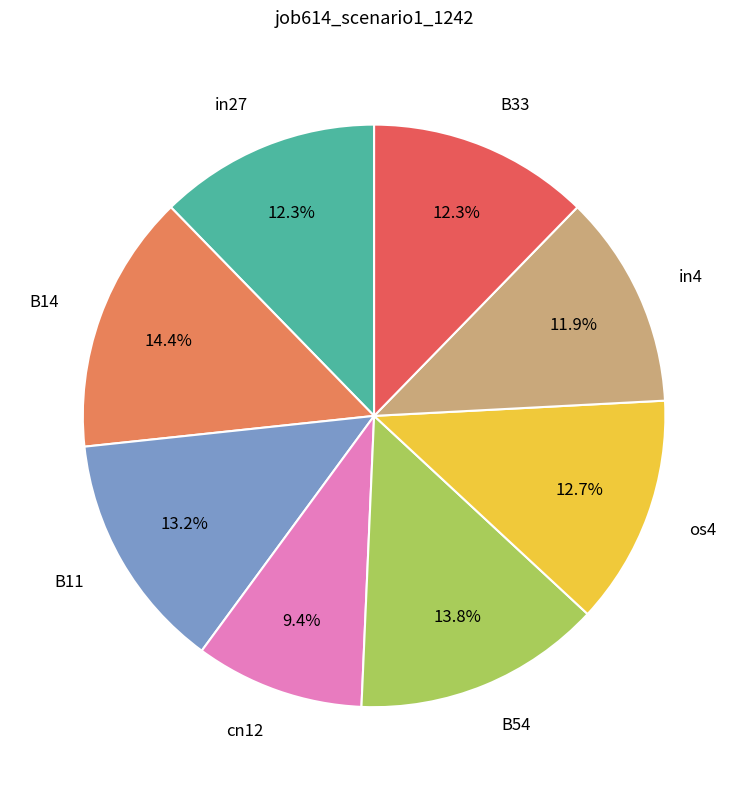

Does B54 account for over 50% of the chart?

No